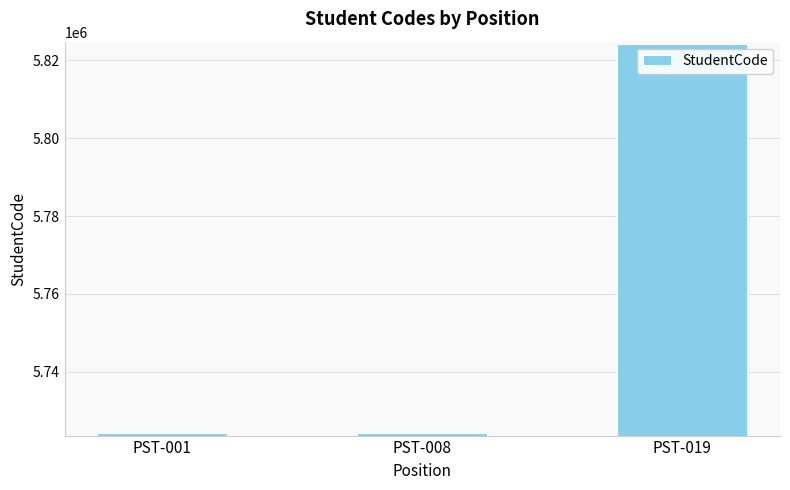

What is the difference between the values at PST-008 and PST-019?

99977